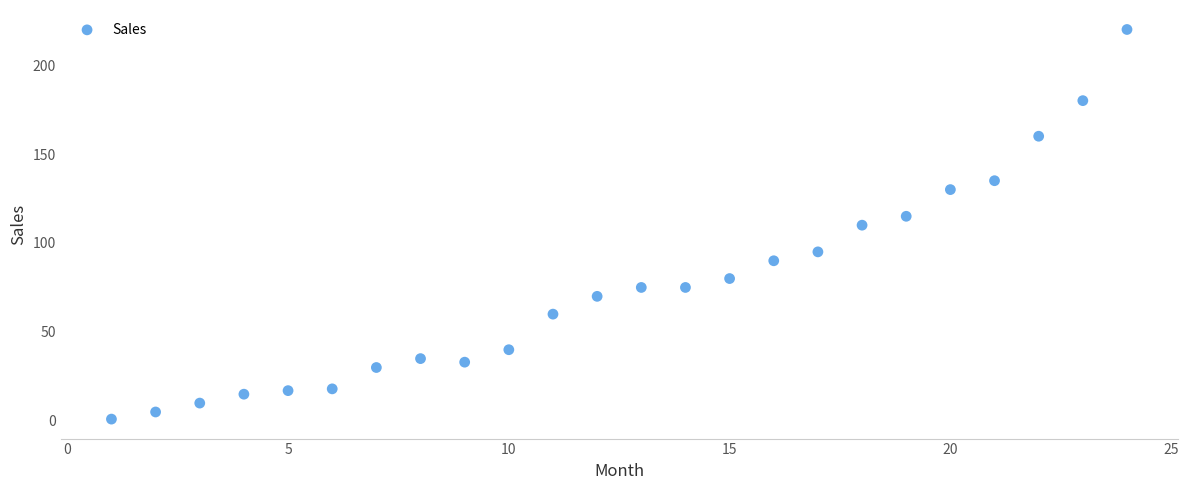

What is the range of X values (max minus min)?

23